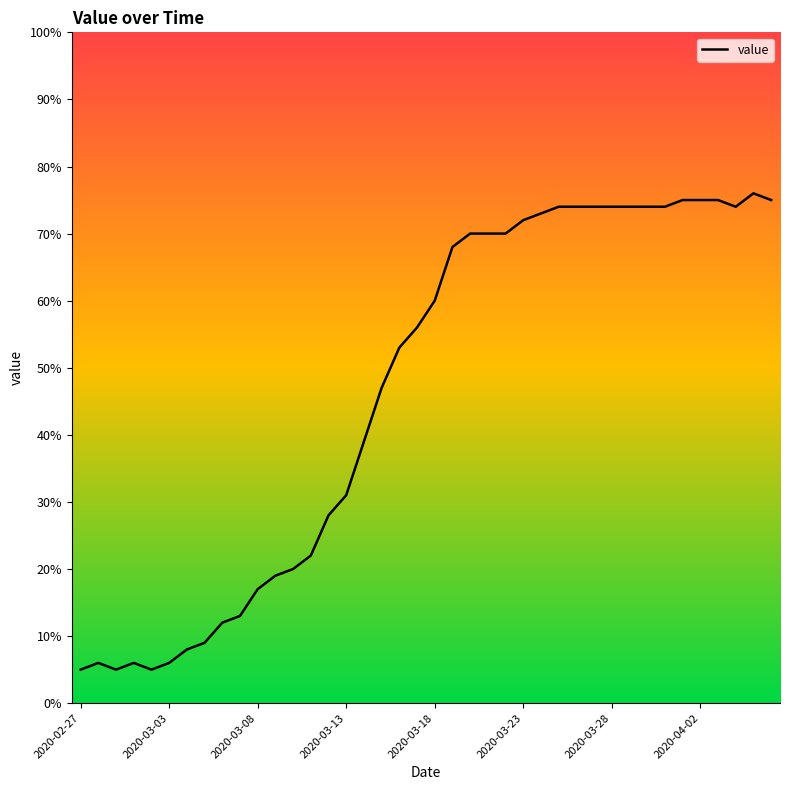

What is the smallest value displayed?

5